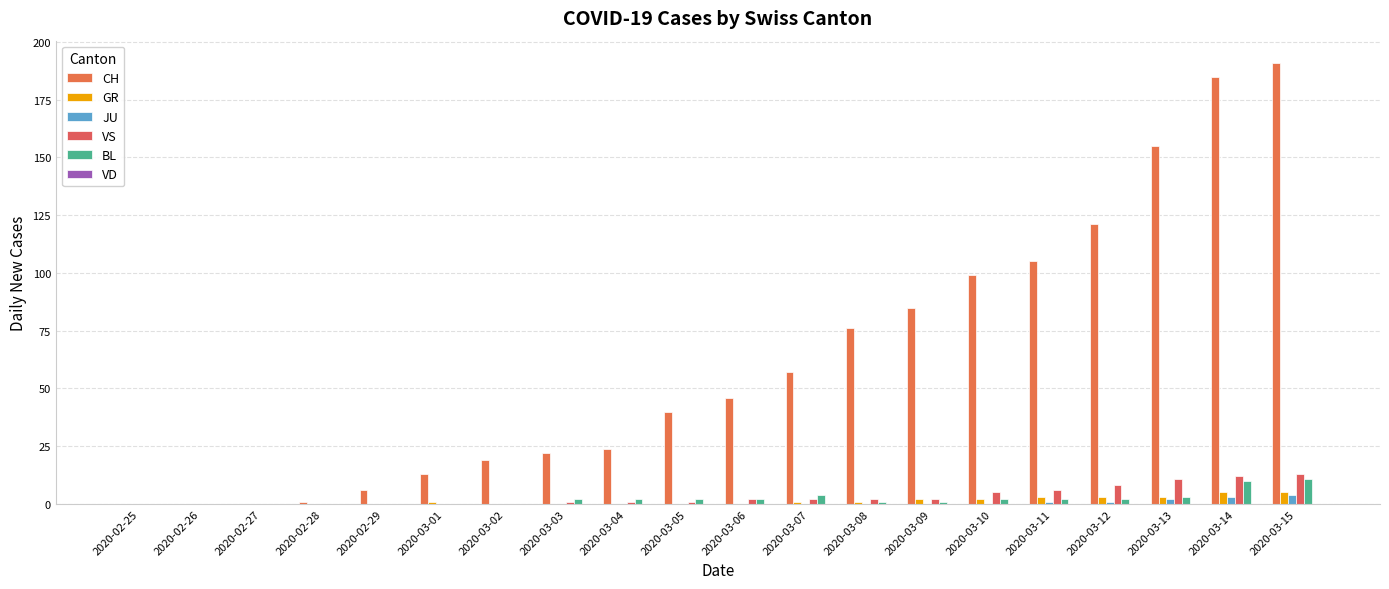

What is the difference between the maximum and minimum values in the GR series?

5